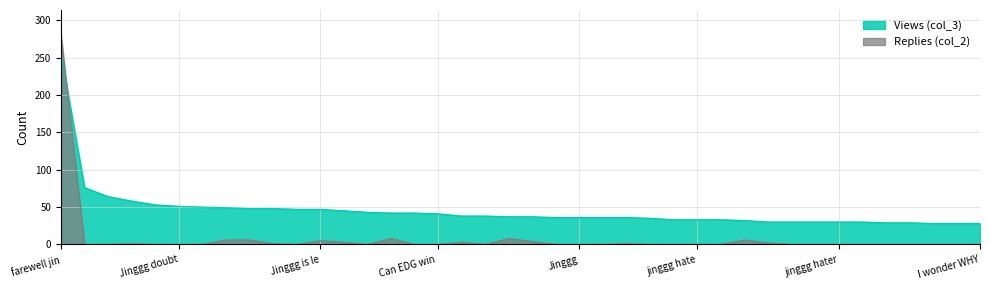

At which category is the sum across all series the highest?

farewell jin